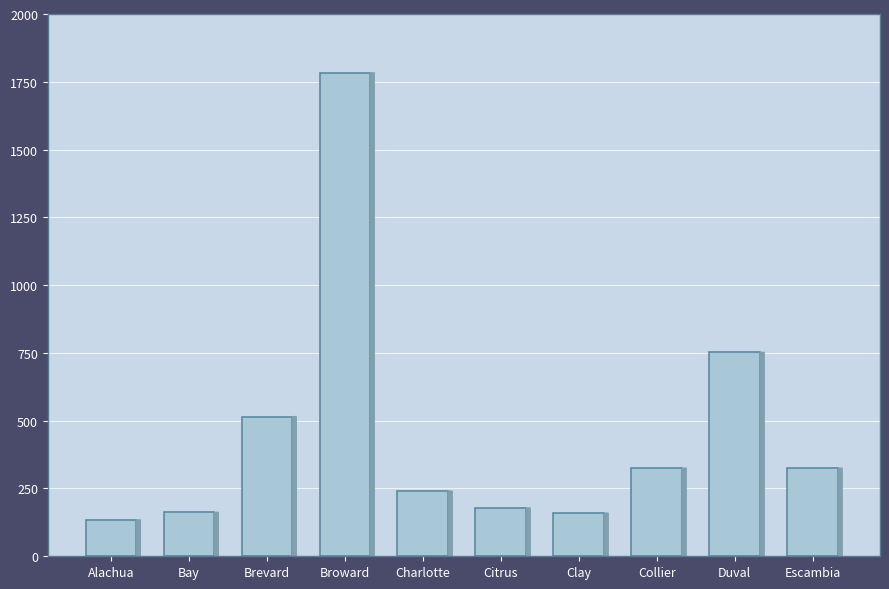

True or false: the data shows 159 at Clay.

True